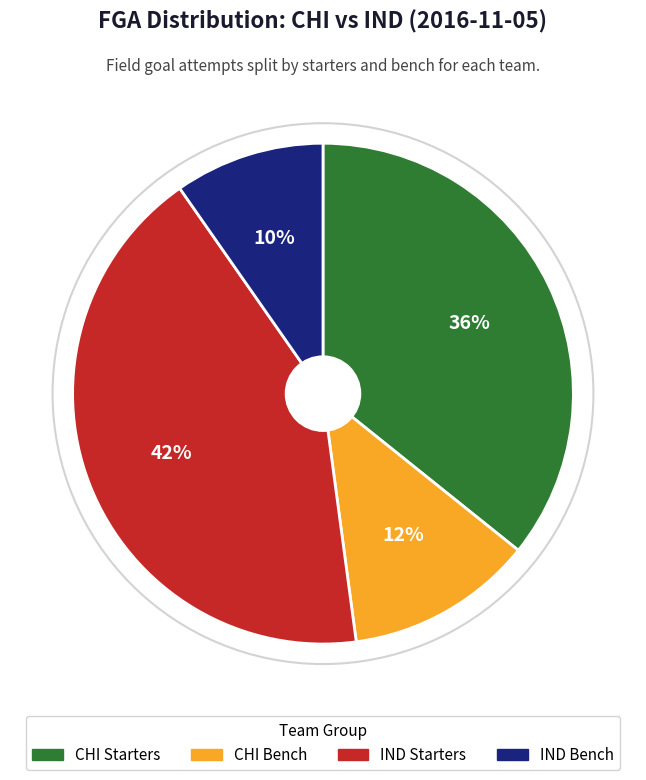

True or false: CHI Starters accounts for 36% of the total.

True